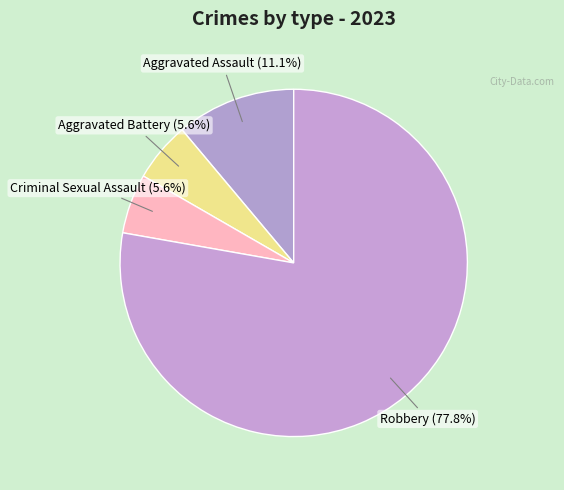

To the nearest percent, what is the average slice percentage?

25%